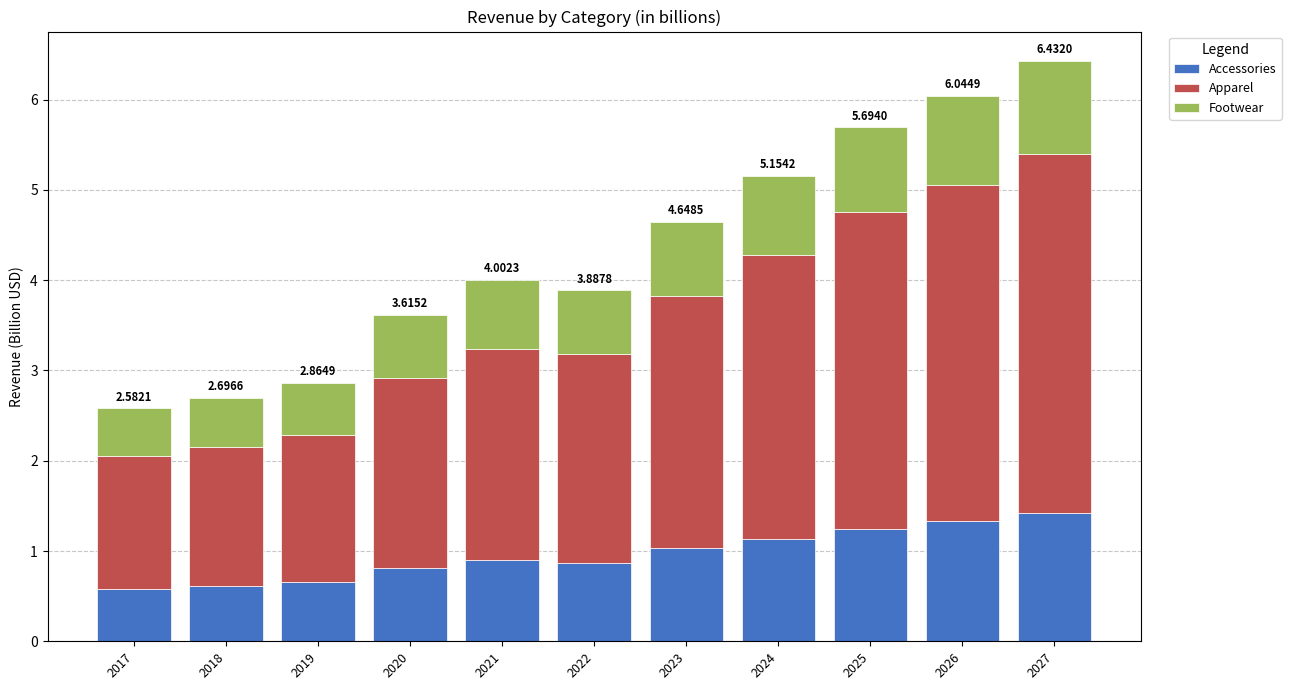

How many bars are there in total?

11